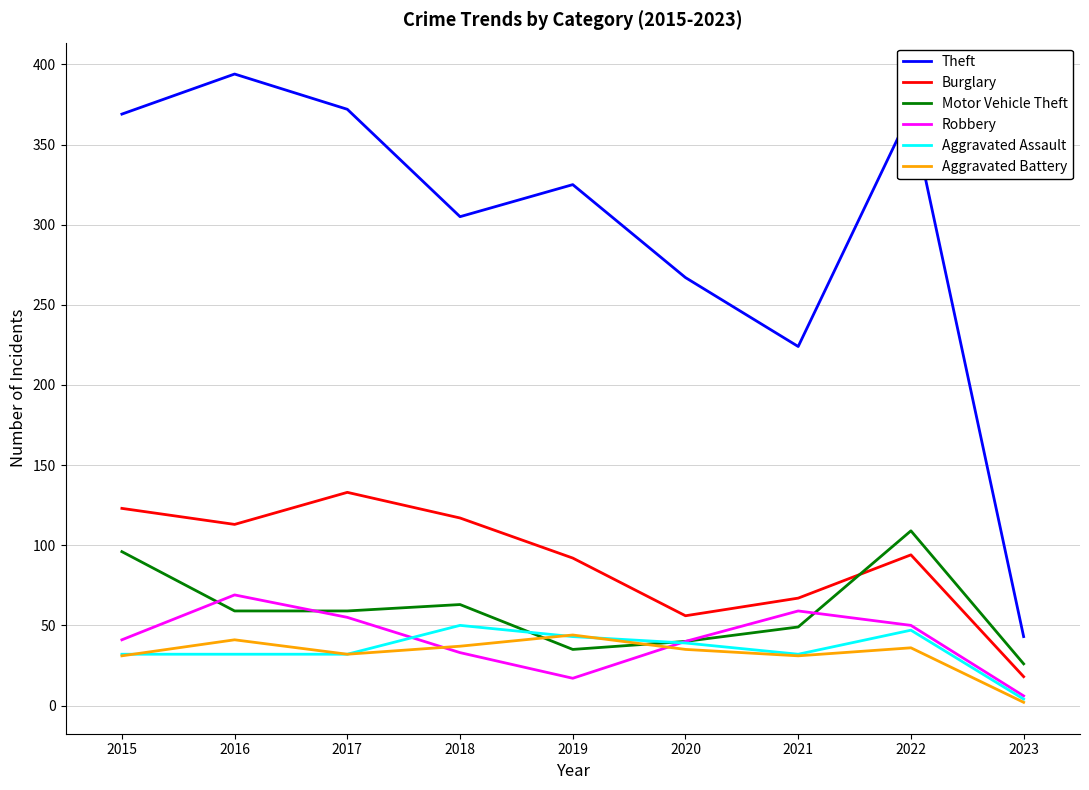

True or false: Aggravated Battery has more than 0 points higher than both neighbors.

True